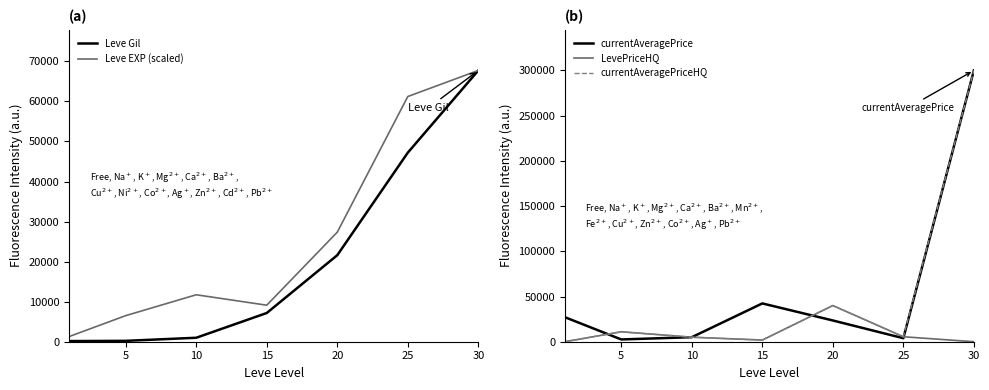

Which category has the highest value across all series?

30